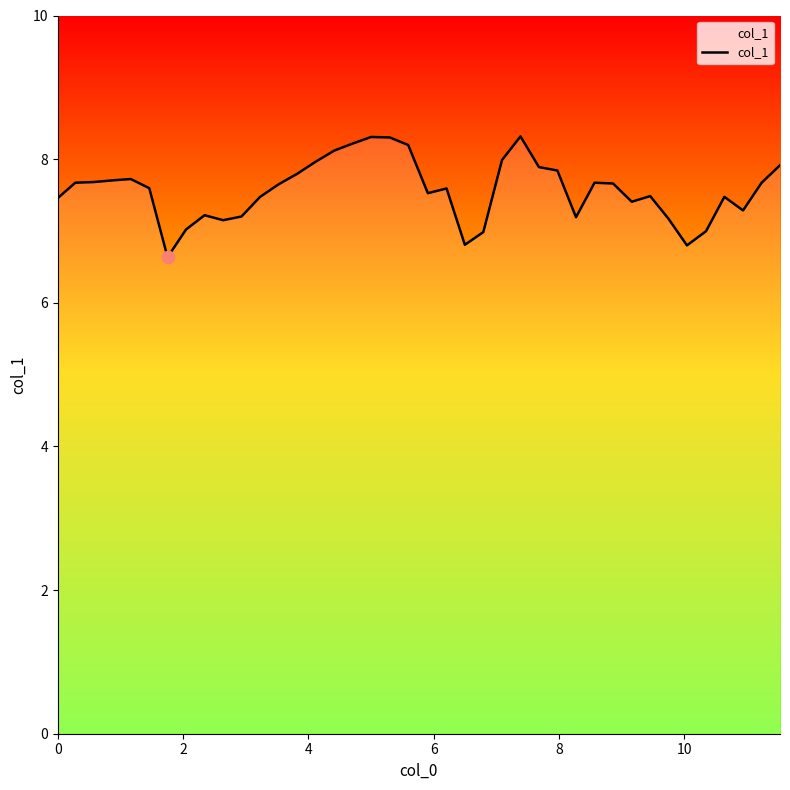

What is the smallest value displayed?

6.6